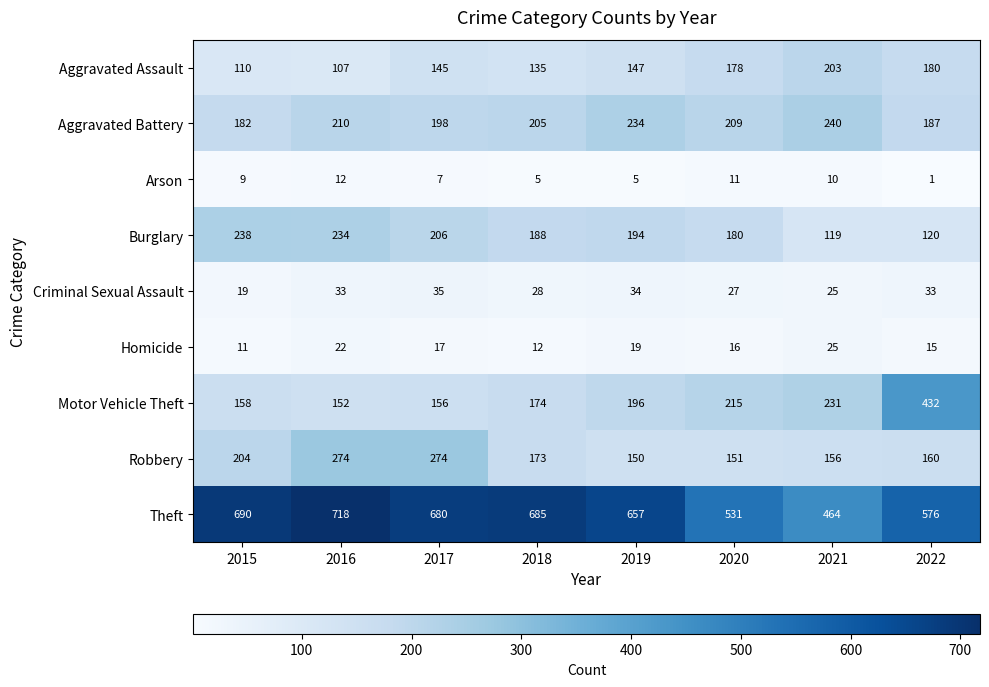

What is the sum of all Theft values?

5001